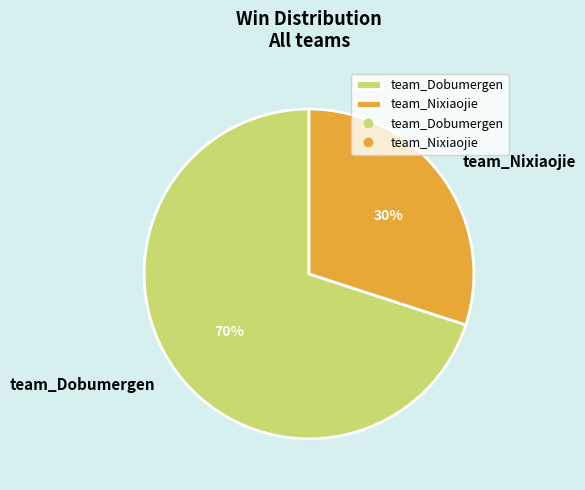

Do team_Nixiaojie and team_Dobumergen together represent more than half of the pie?

Yes